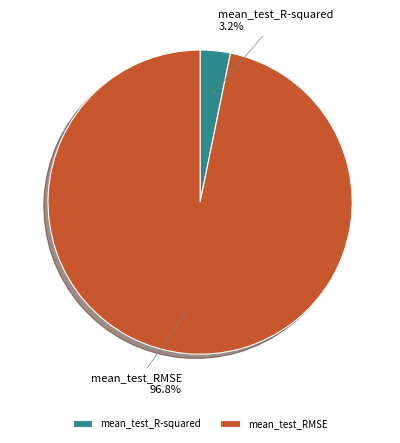

To the nearest percent, what portion does mean_test_R-squared represent?

3%